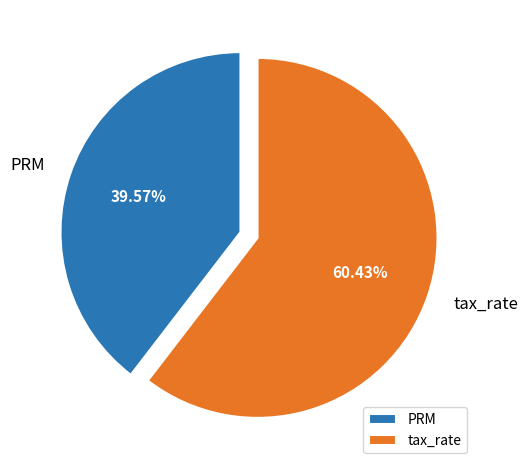

Rank the categories by value from highest to lowest.

tax_rate, PRM